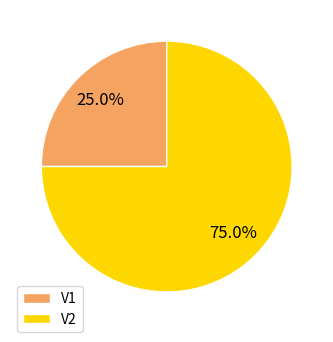

To the nearest percent, what portion does V2 represent?

75%